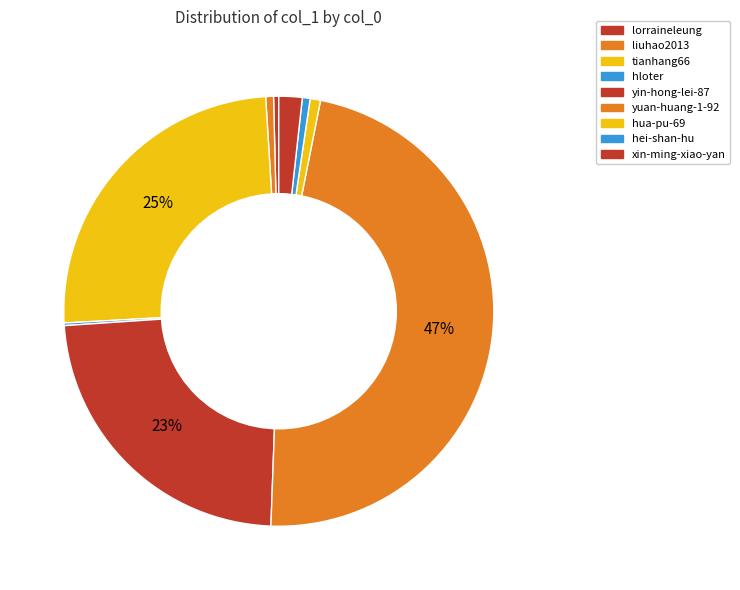

Between hua-pu-69 and hei-shan-hu, which is larger?

hua-pu-69